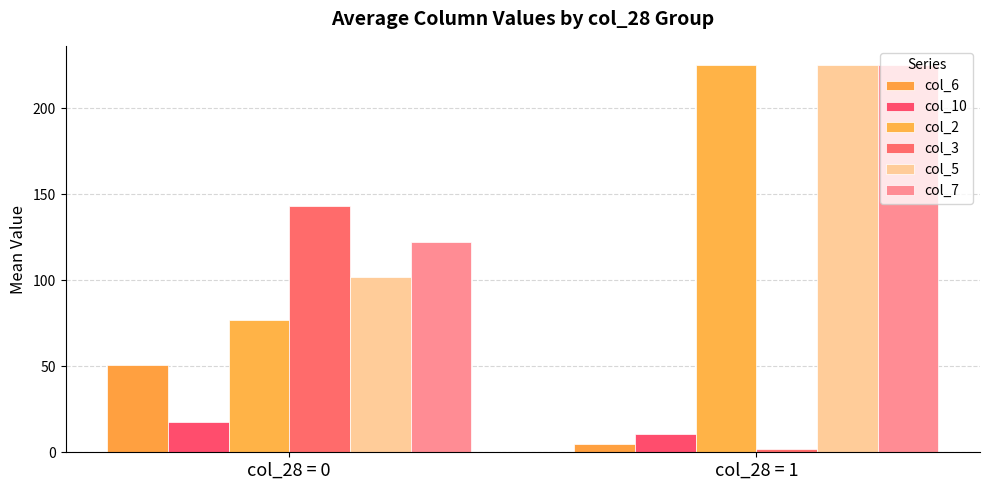

Is it true that col_7 equals 70.9 at col_28 = 1?

False